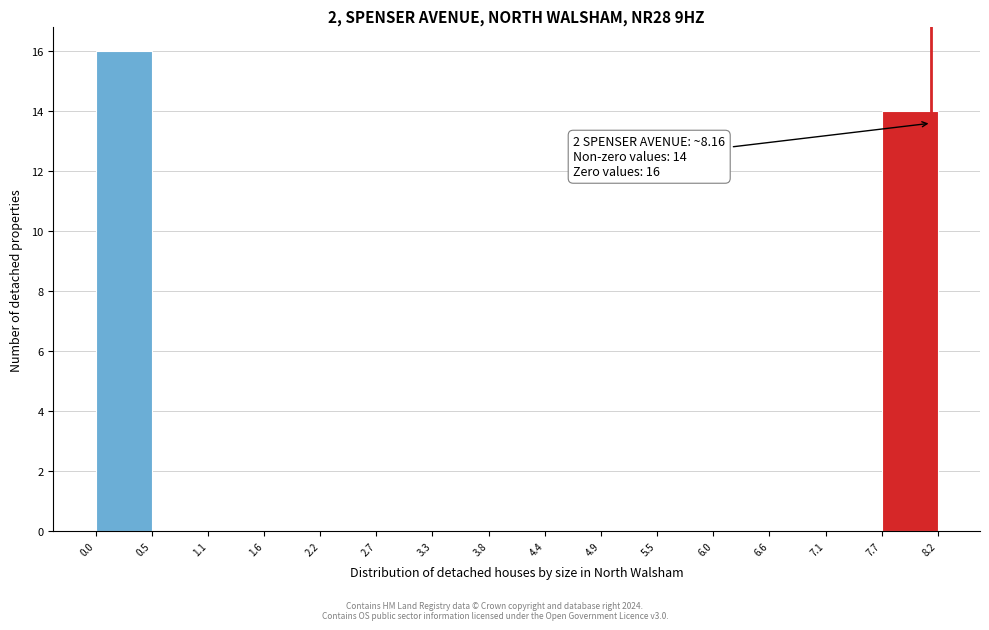

Which range on the x-axis has the tallest bar?

0.0 to 0.5